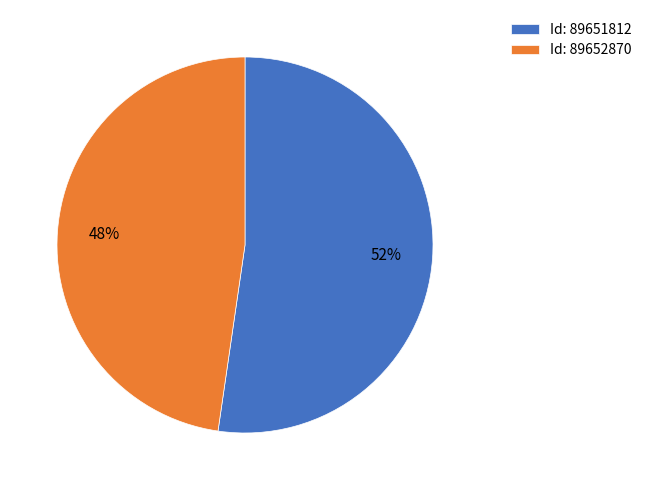

Which slice is the largest?

Id: 89651812